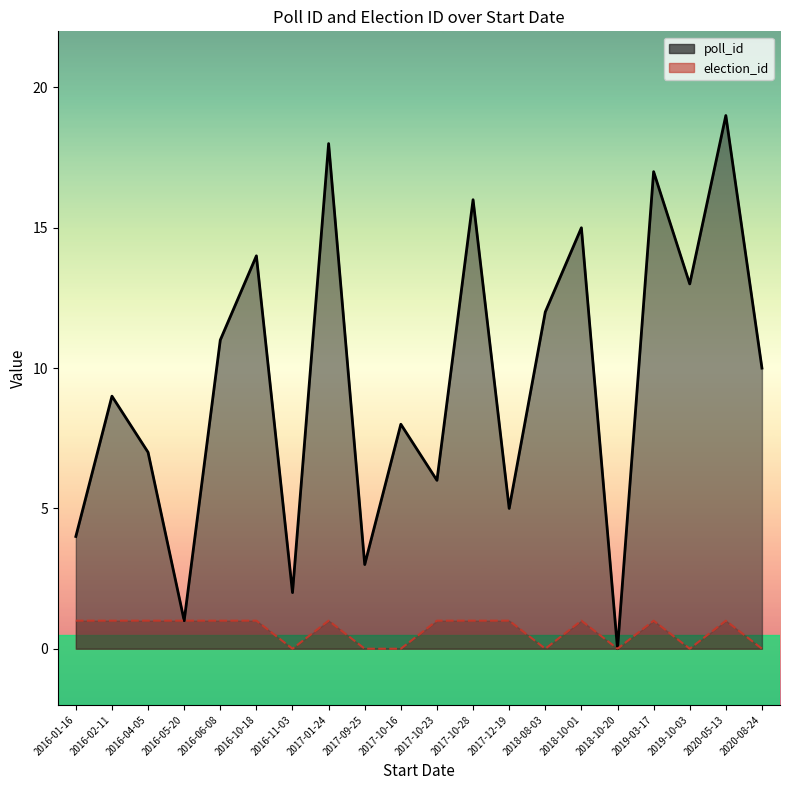

What is the average value of the election_id series?

1